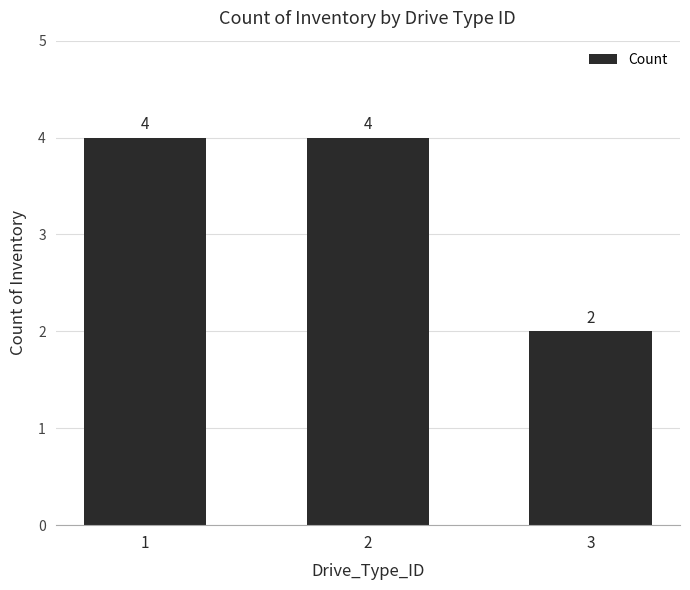

Reading left to right, transcribe all the data shown in this chart.

1=4	2=4	3=2